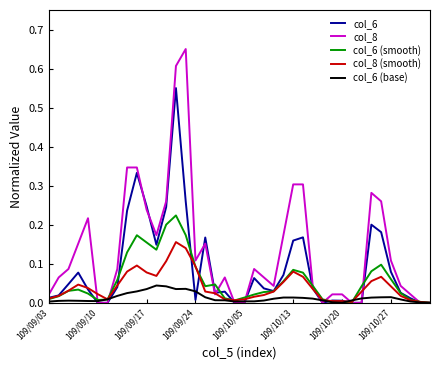

List the series in order of their peak value, lowest first.

col_6 (base), col_8 (smooth), col_6 (smooth), col_6, col_8